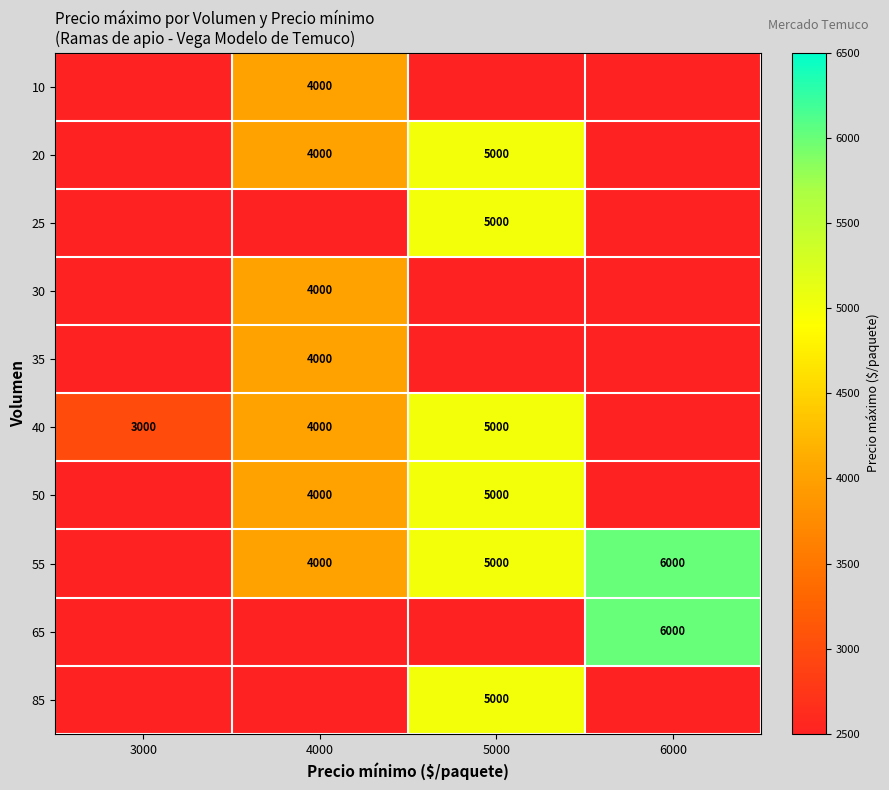

What is the total value across all series at 3000?

3000